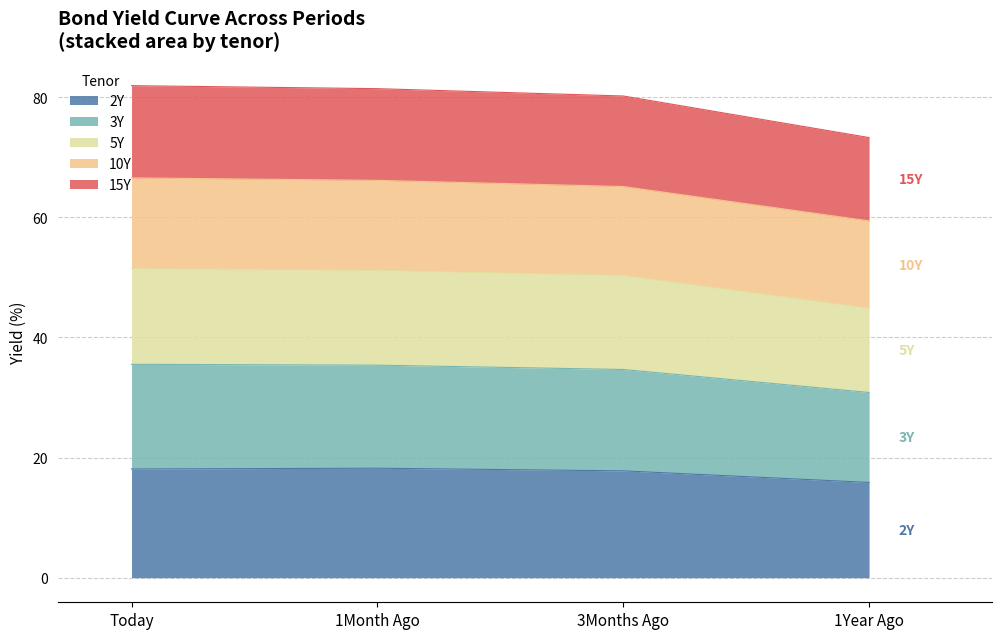

What is the greatest value displayed?

81.9